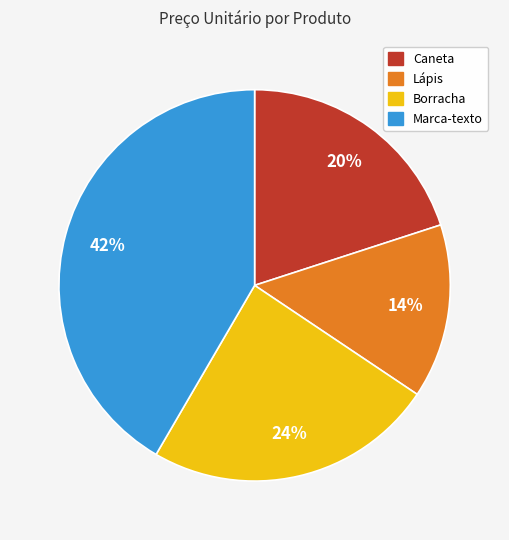

Count the number of slices in the pie.

4